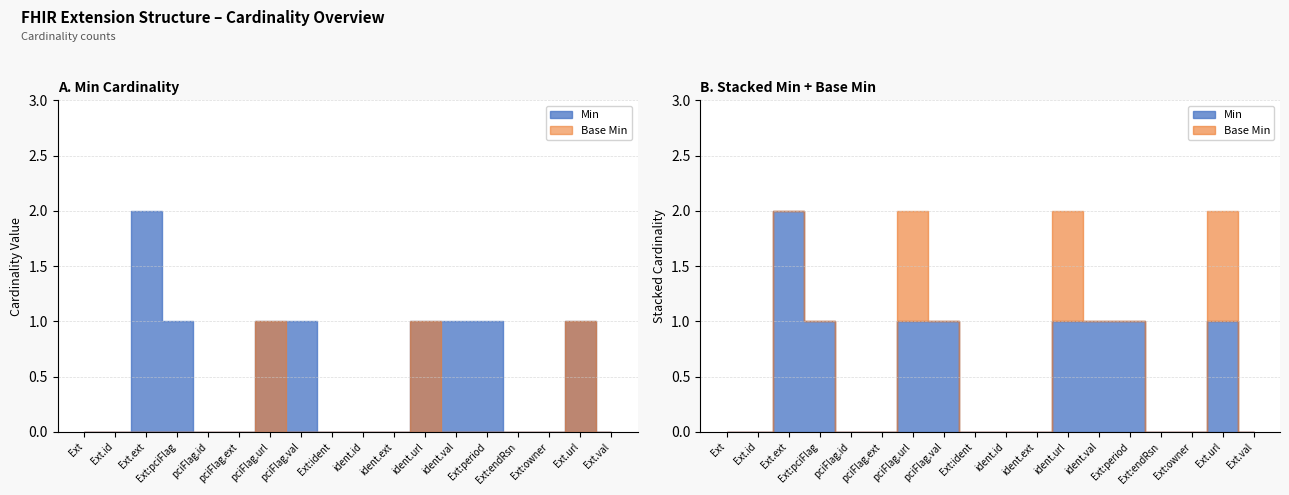

Which category has the lowest value in the Min series?

Extension